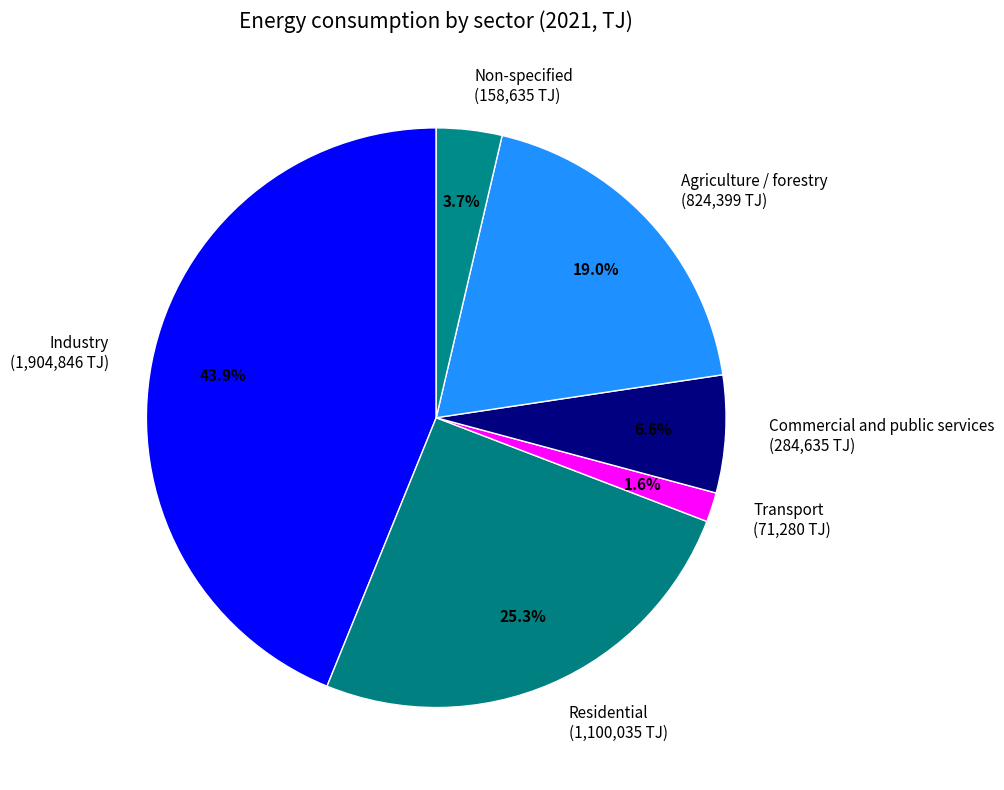

What is the total percentage of Non-specified and Residential?

29.0%